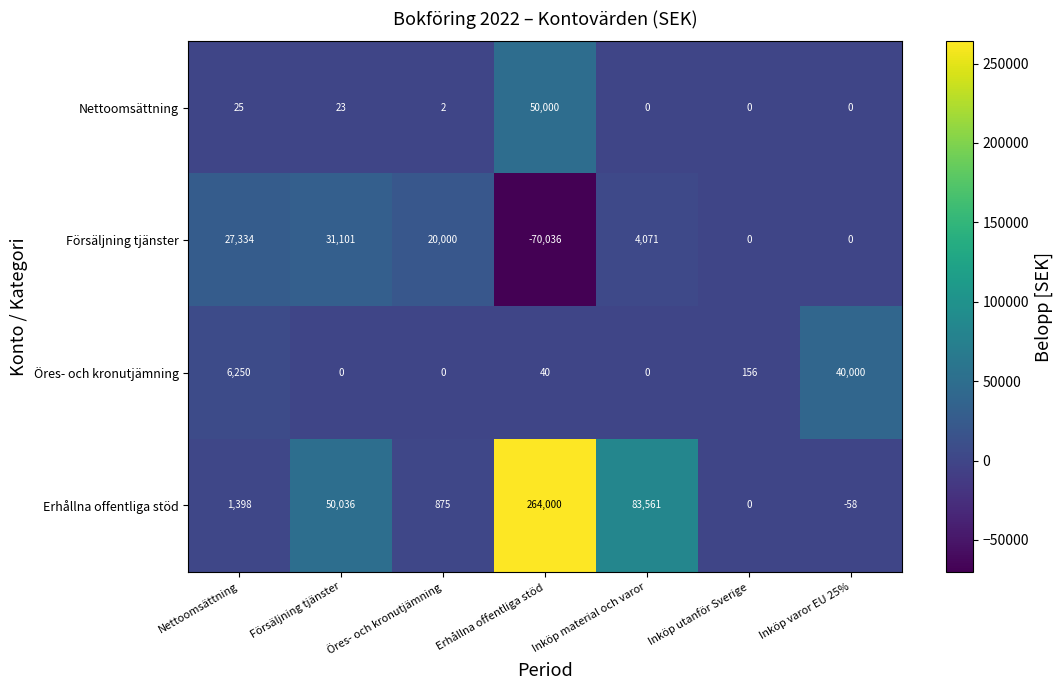

True or false: Försäljning tjänster has a value of 20000 at Öres- och kronutjämning.

True